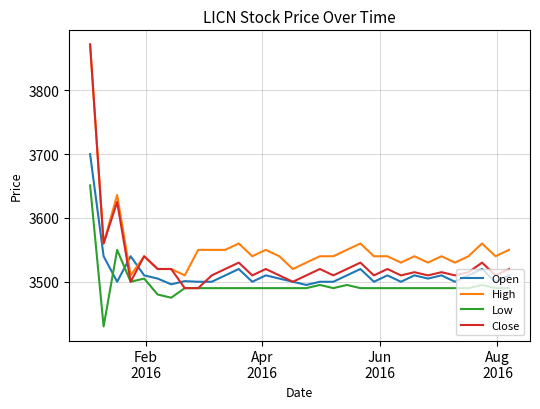

True or false: High and Low cross at least once.

False